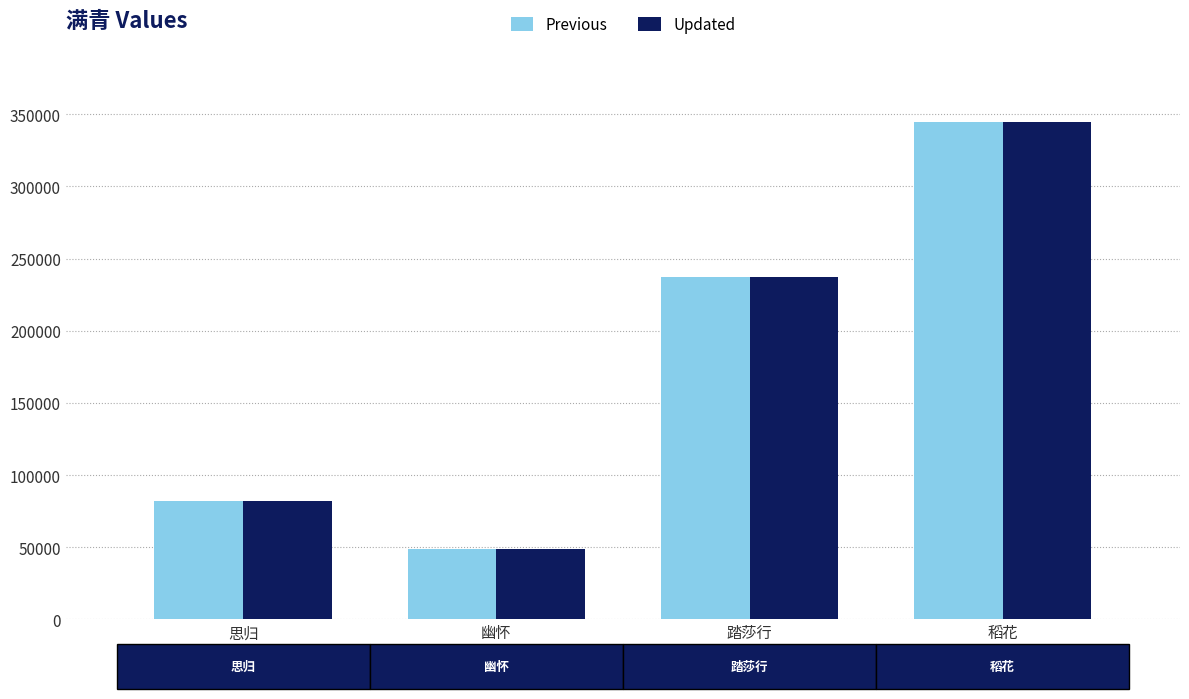

Is the value of Updated at 稻花 greater than the value of Previous at 踏莎行?

Yes